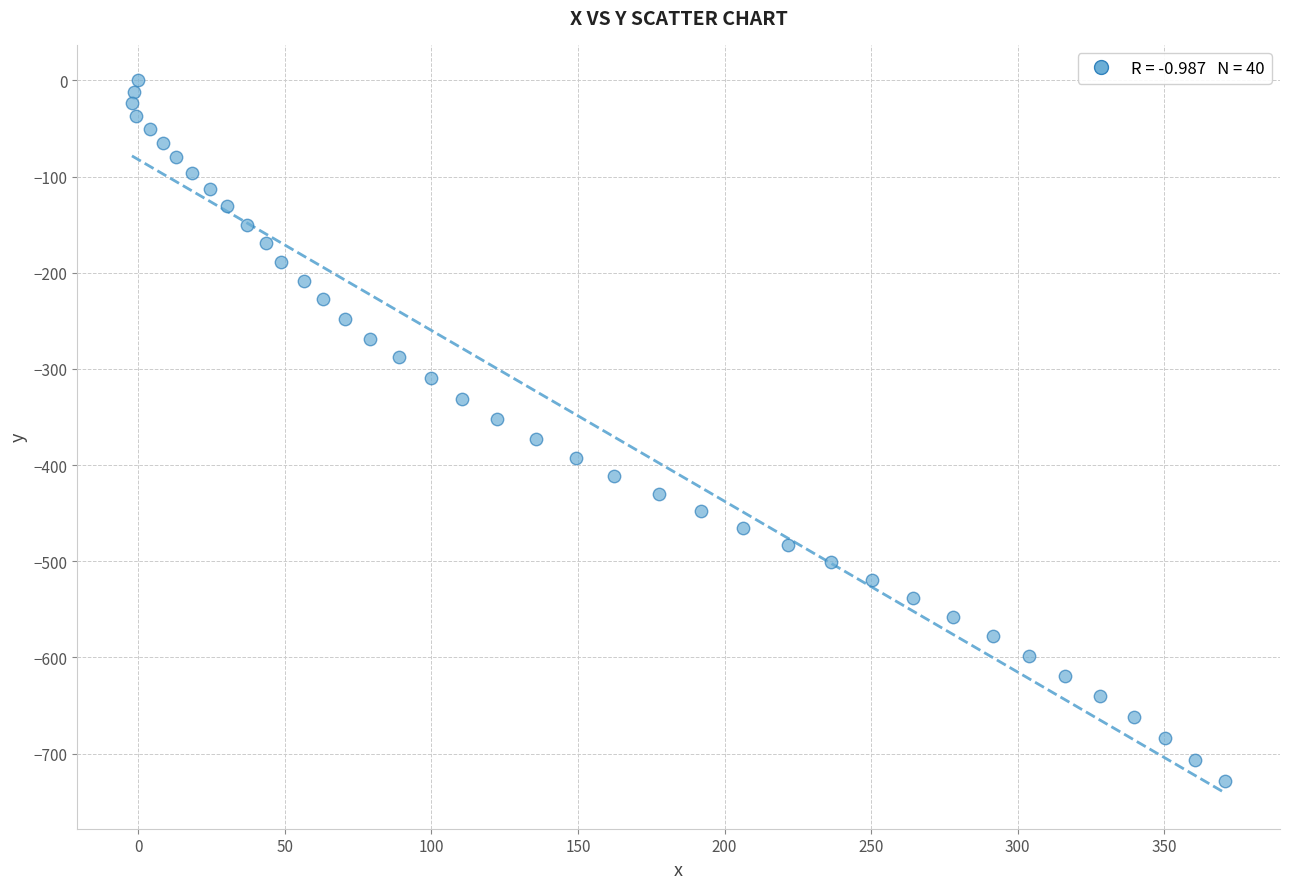

What is the range of X values (max minus min)?

373.1